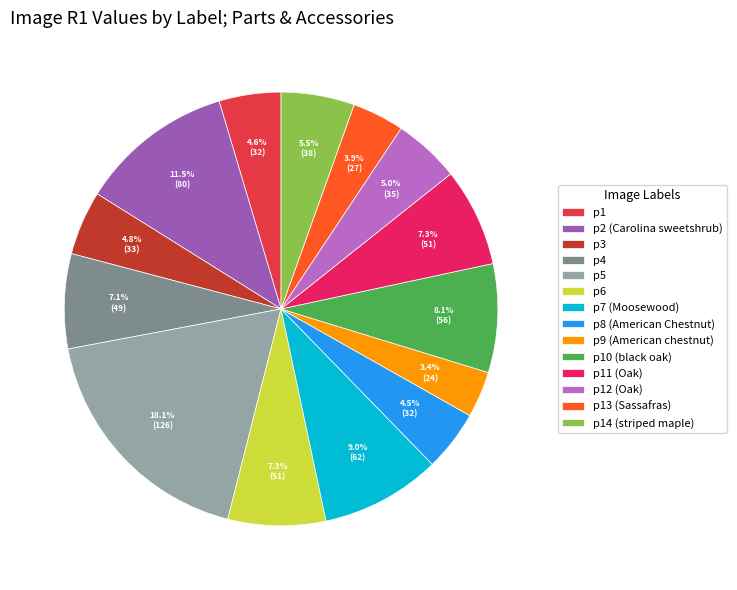

To the nearest percent, what is the average slice percentage?

7%